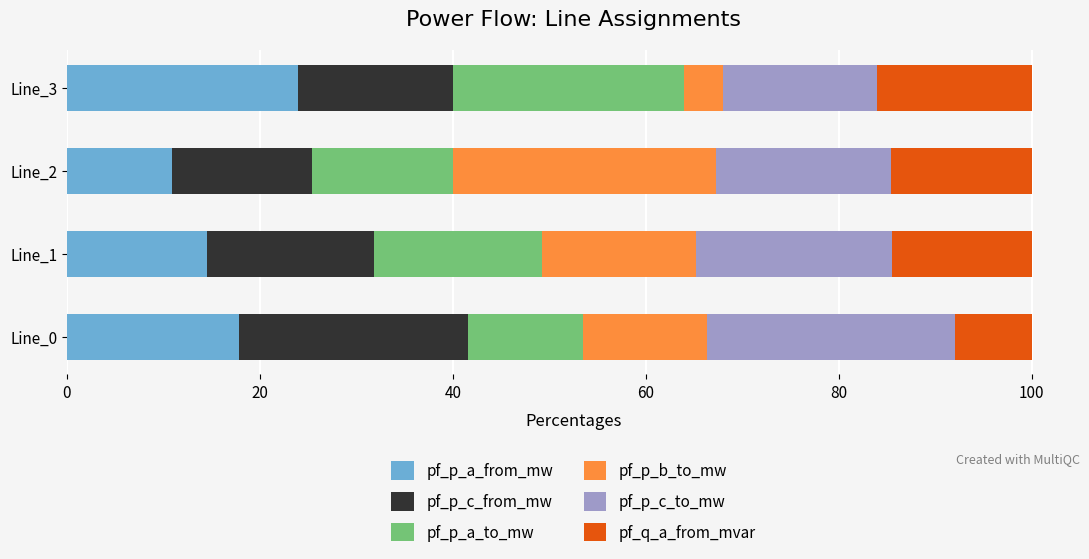

List the labels in order of pf_p_a_from_mw value, smallest first.

Line_2, Line_1, Line_0, Line_3